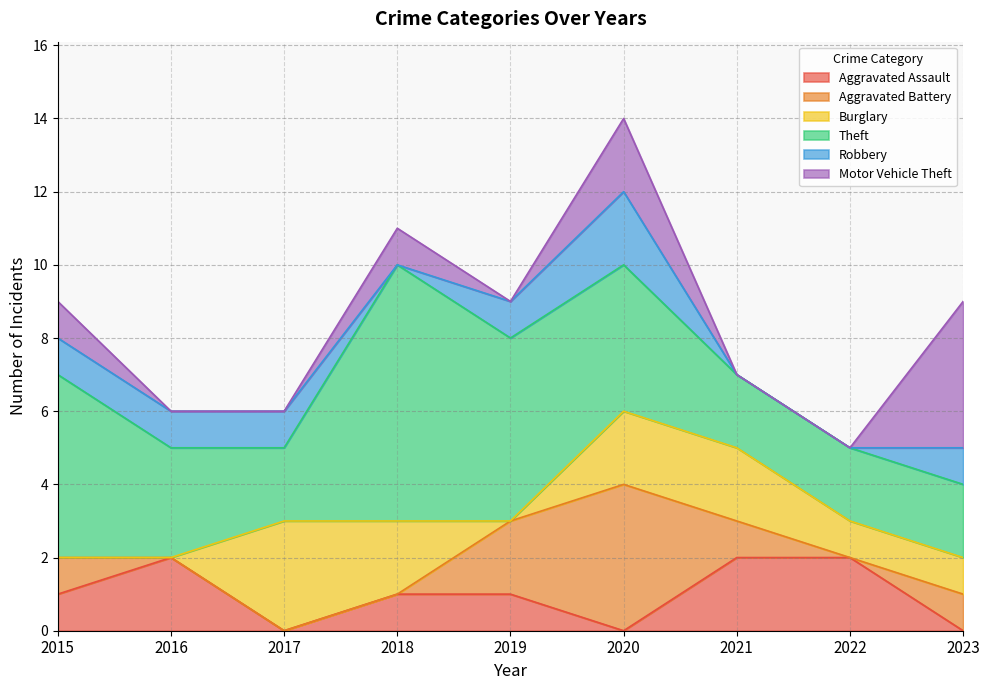

At which category is the sum across all series the highest?

2020